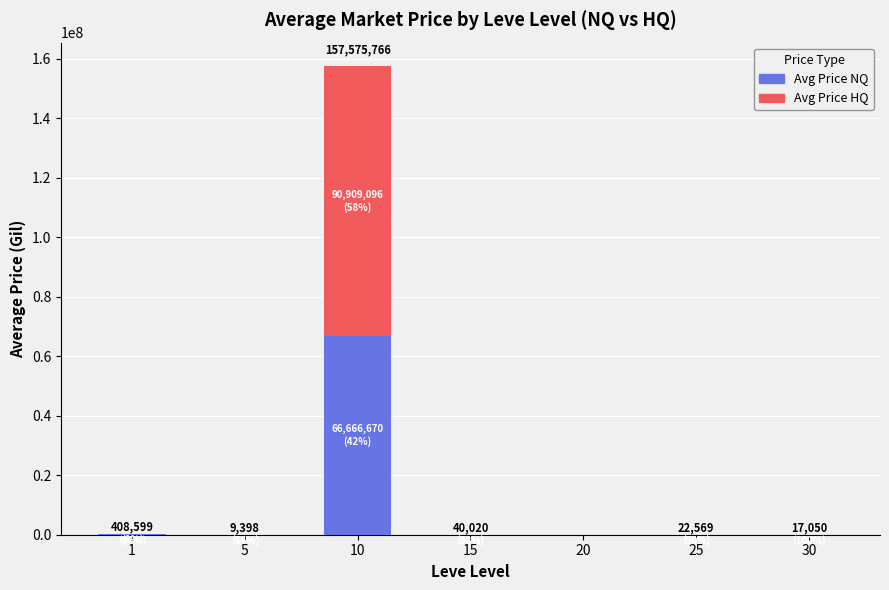

At which category is the sum across all series the highest?

10